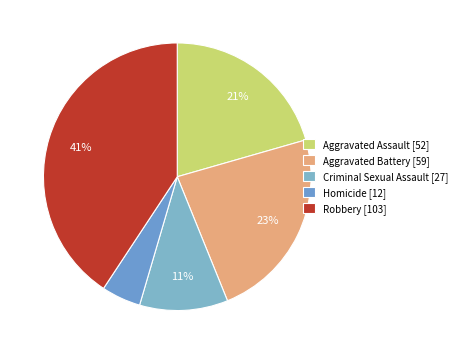

Which slice is the largest?

Robbery